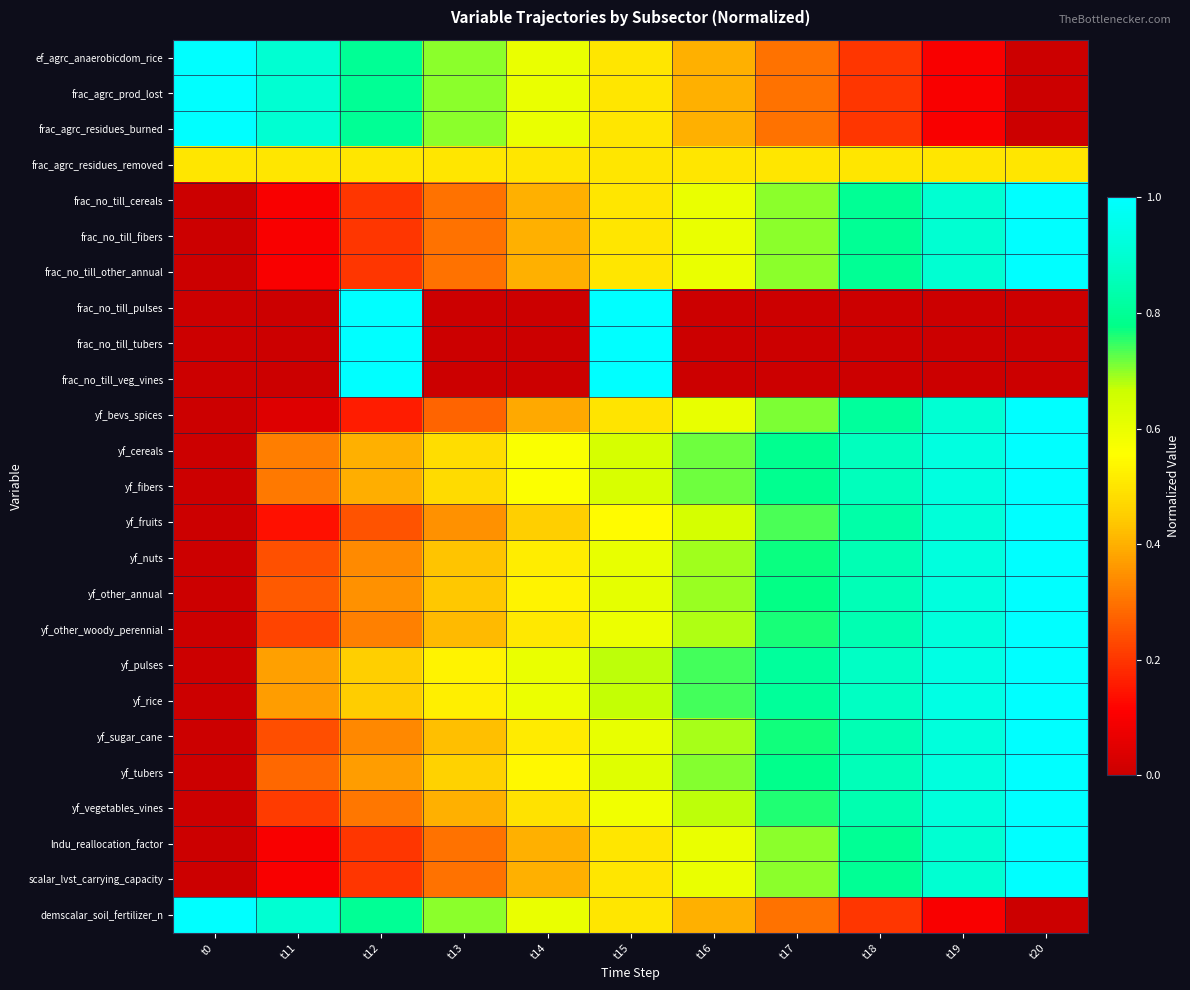

Rank the series by their maximum value, from lowest to highest.

frac_agrc_residues_removed, ef_agrc_anaerobicdom_rice, frac_agrc_prod_lost, frac_agrc_residues_burned, frac_no_till_cereals, frac_no_till_fibers, frac_no_till_other_annual, frac_no_till_pulses, frac_no_till_tubers, frac_no_till_veg_vines, yf_bevs_spices, yf_cereals, yf_fibers, yf_fruits, yf_nuts, yf_other_annual, yf_other_woody_perennial, yf_pulses, yf_rice, yf_sugar_cane, yf_tubers, yf_vegetables_vines, lndu_reallocation_factor, scalar_lvst_carrying_capacity, demscalar_soil_fertilizer_n